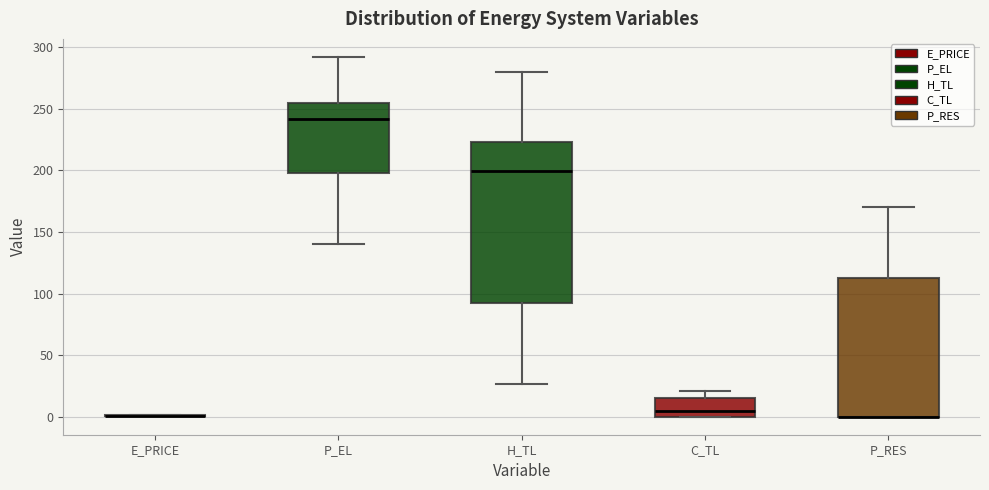

Reading left to right, read every box against the y-axis: the position of its median line, the range the box covers, and the ends of its whiskers. The values are not printed on the chart, so give them approximately, as read against the axis.

E_PRICE: box collapsed to a line at 0, whiskers 0 to 0
P_EL: median 240, box 195 to 255, whiskers 140 to 290
H_TL: median 200, box 90 to 225, whiskers 25 to 280
C_TL: median 5, box 0 to 15, whiskers 0 to 20
P_RES: median 0 (drawn on the box's lower edge), box 0 to 115, whiskers 0 to 170